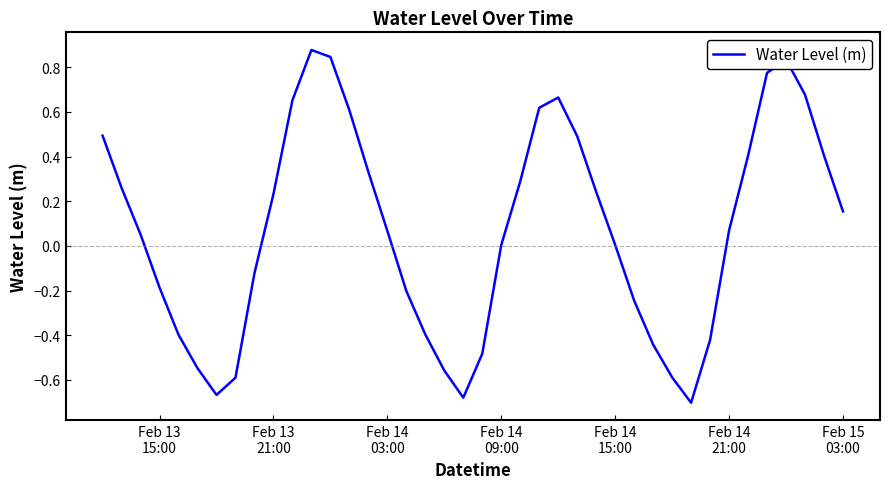

What is the difference between the maximum and minimum values?

1.6